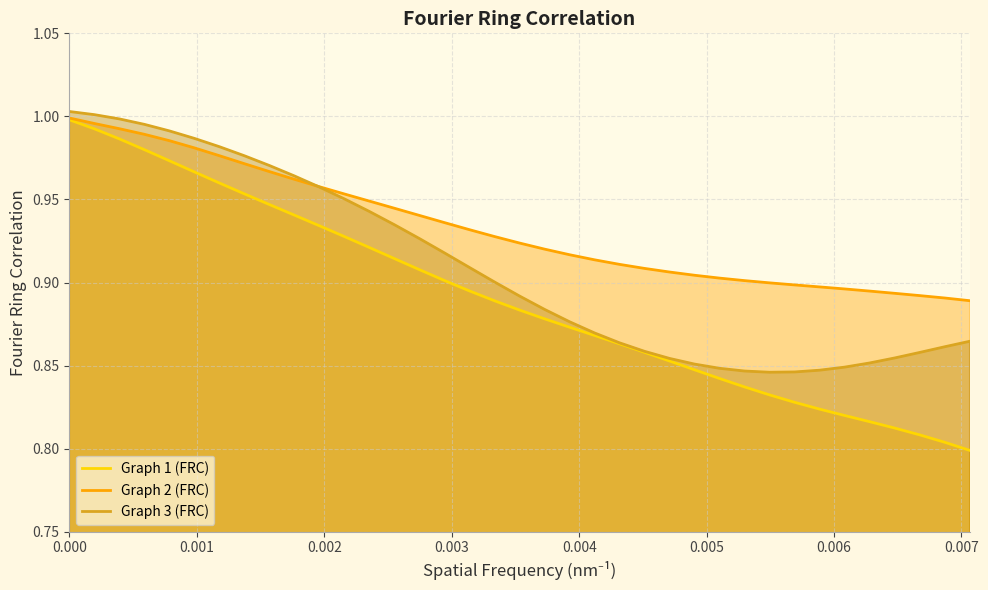

What is the value of the Graph 2 (FRC) point at the 27th from the left?

0.9